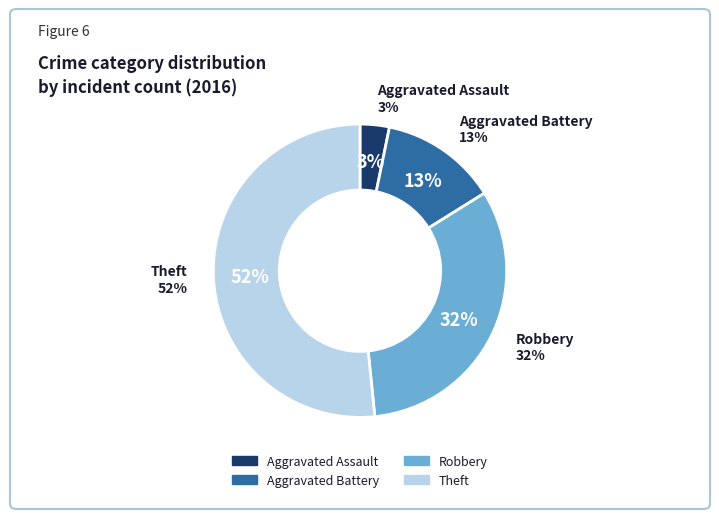

Count the number of slices in the pie.

4